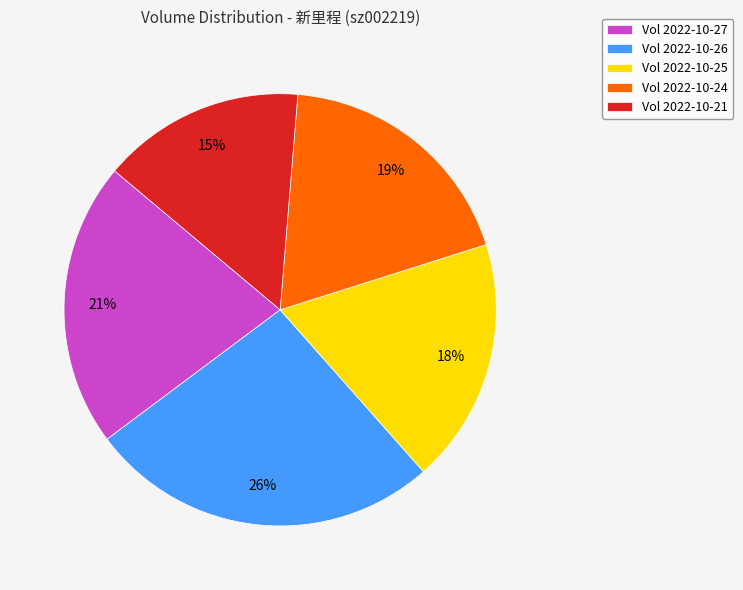

How many slices are in this pie chart?

5